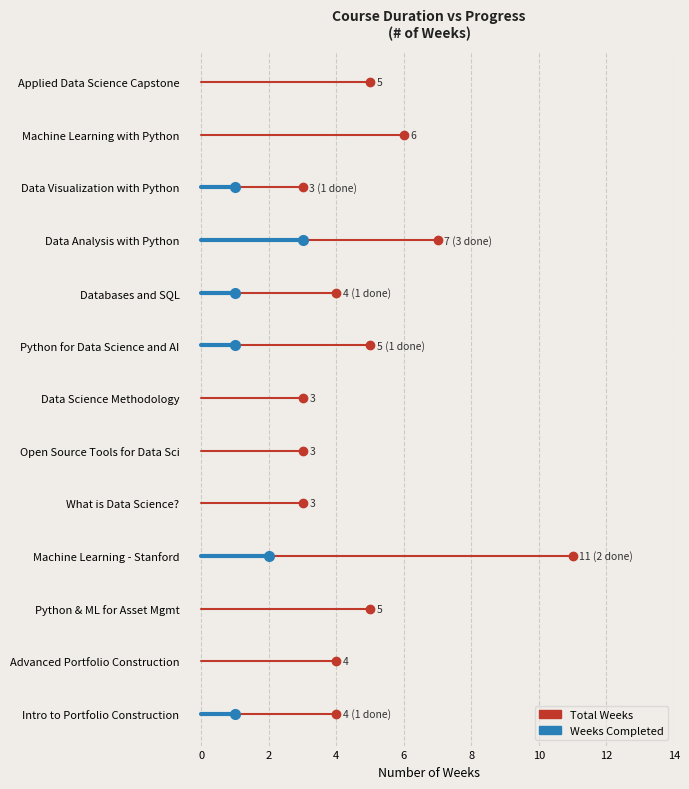

Reading left to right, extract all data points from this chart.

weeks: 4	4	5	11	3	3	3	5	4	7	3	6	5
weeks_completed: 1	0	0	2	0	0	0	1	1	3	1	0	0